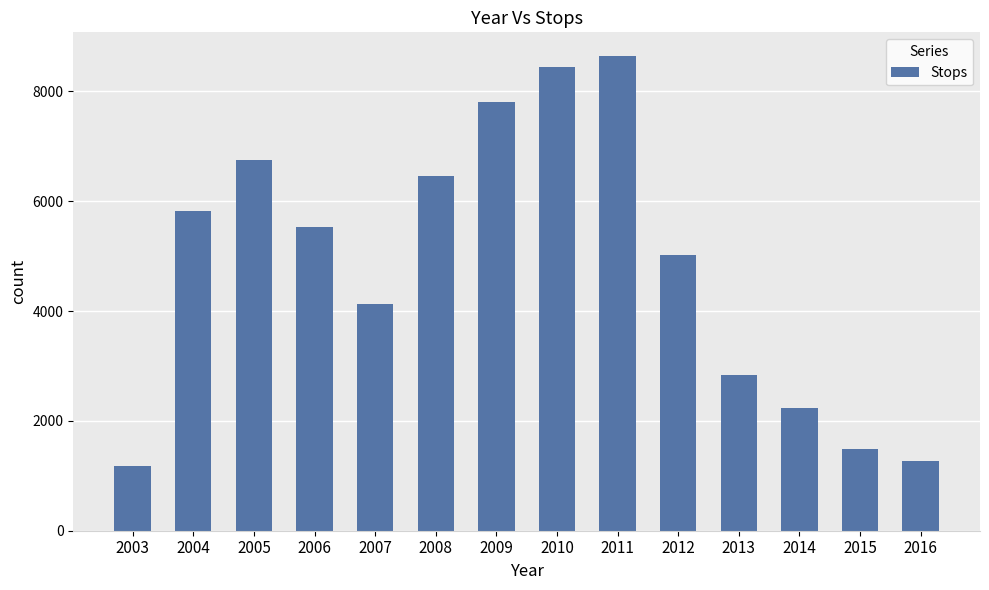

Which category has the highest value across all series?

2011